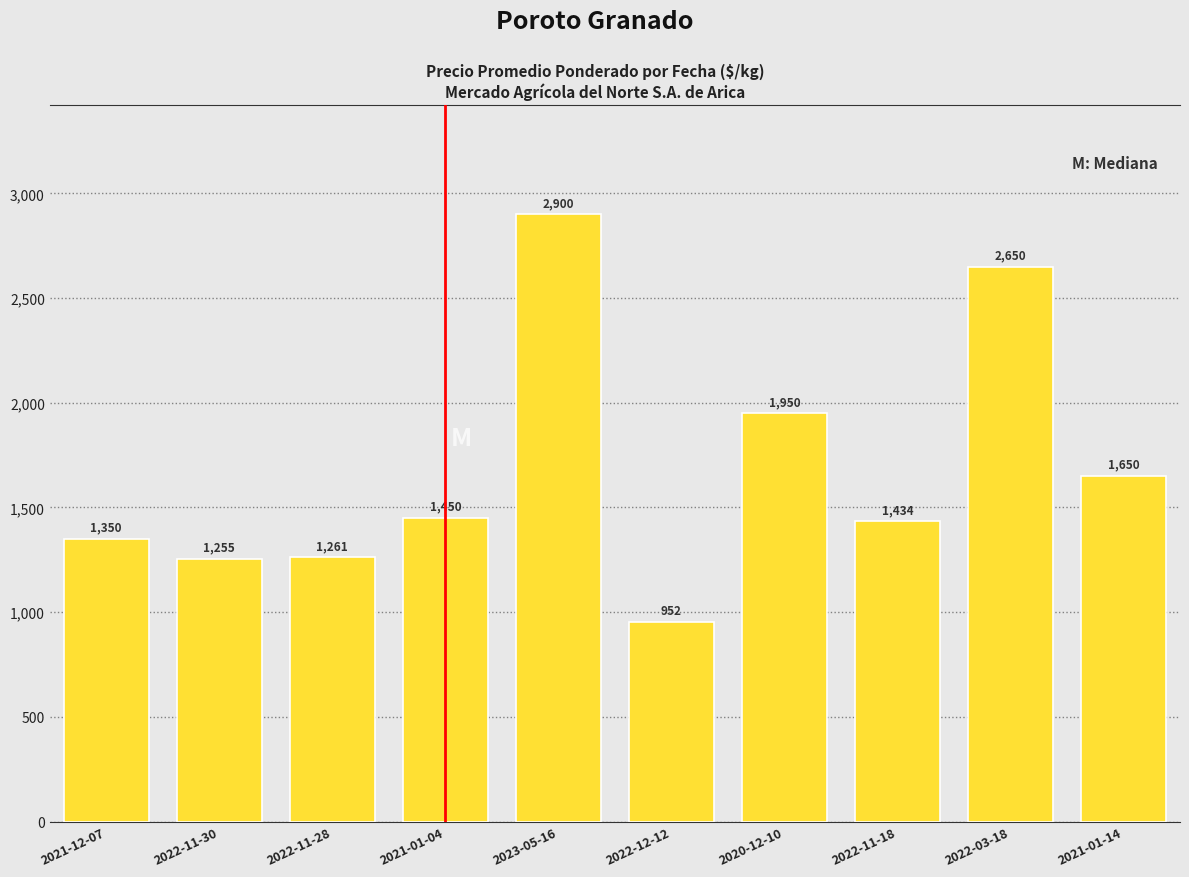

List the labels in order of value, largest first.

2023-05-16, 2022-03-18, 2020-12-10, 2021-01-14, 2021-01-04, 2022-11-18, 2021-12-07, 2022-11-28, 2022-11-30, 2022-12-12